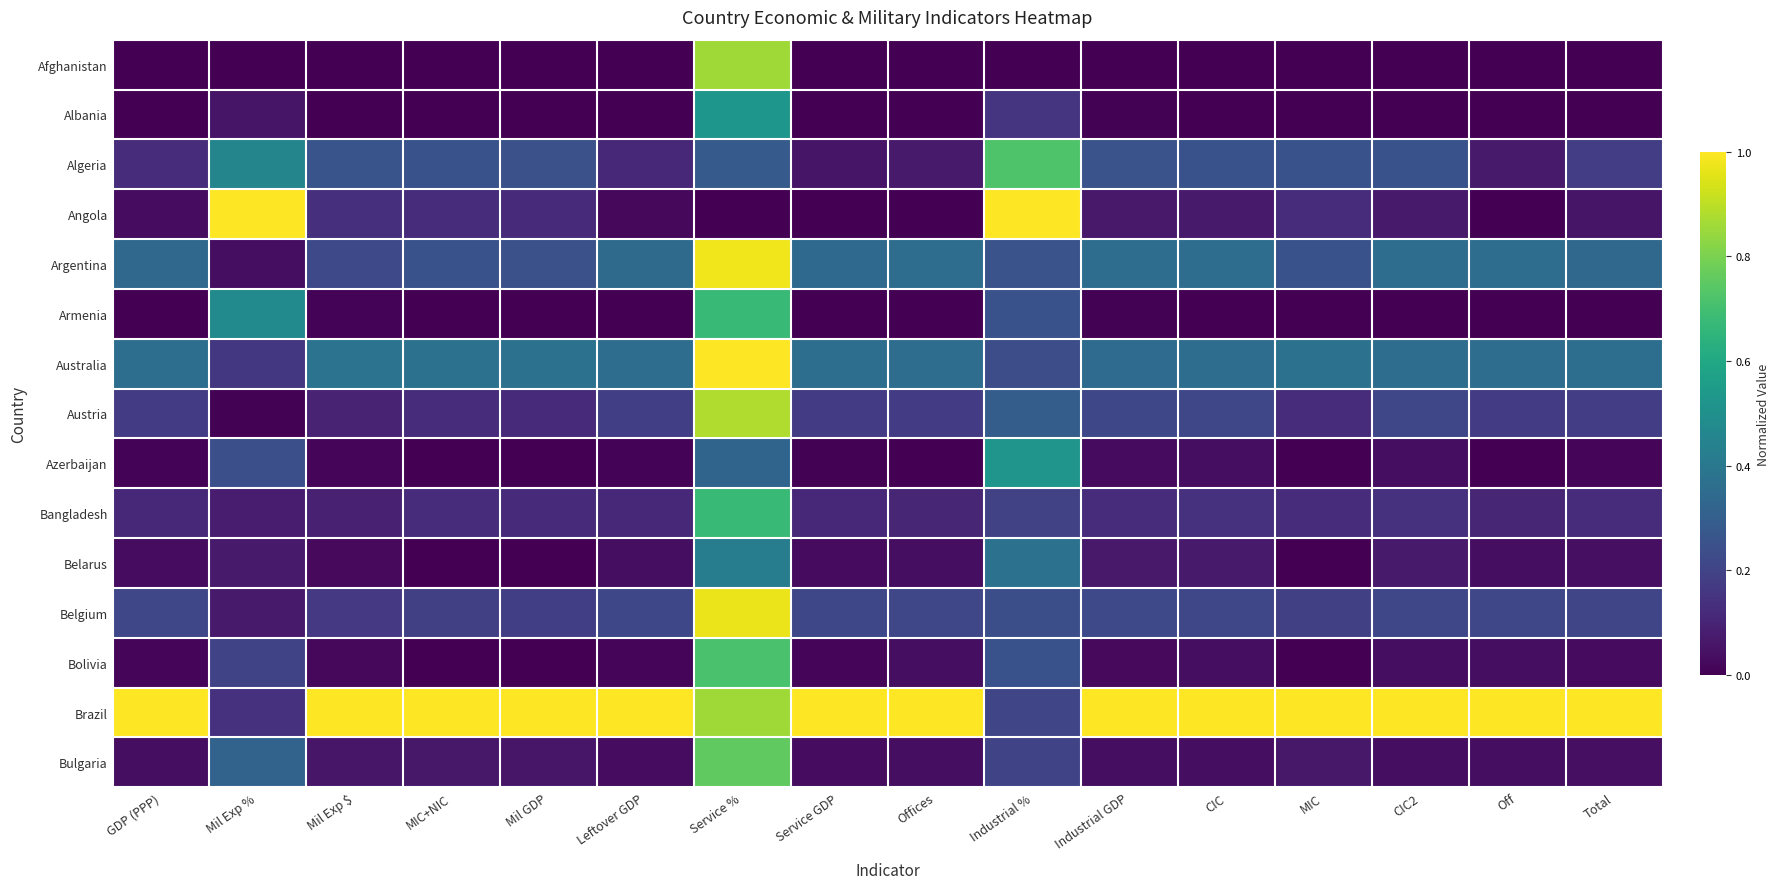

Rank the series by their maximum value, from lowest to highest.

Belarus, Azerbaijan, Albania, Bangladesh, Armenia, Bolivia, Algeria, Bulgaria, Afghanistan, Austria, Belgium, Argentina, Angola, Australia, Brazil